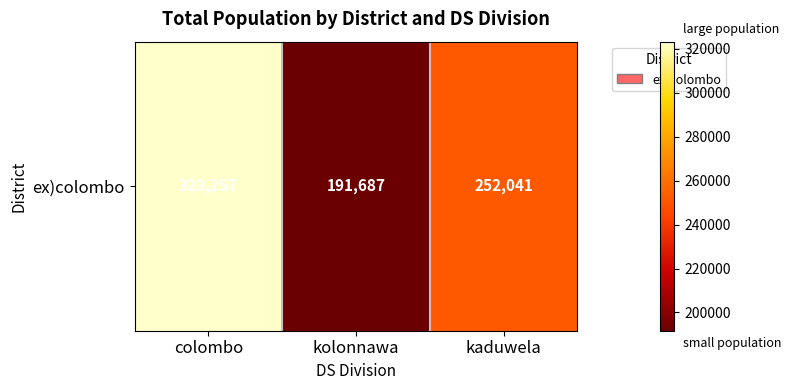

What is the ratio of the value at colombo to the value at kaduwela?

1.3